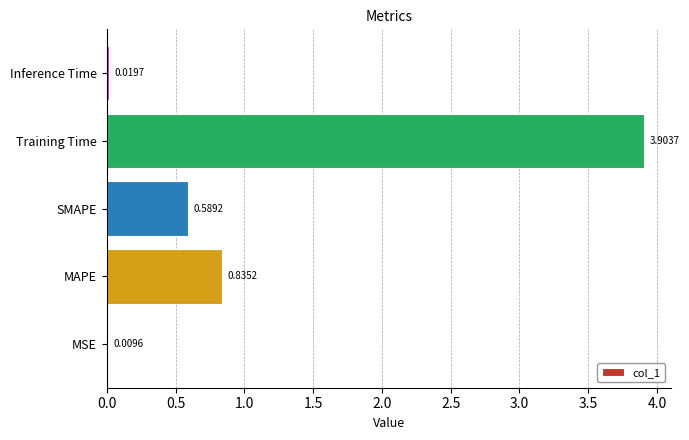

At which category does the chart reach its peak across all series?

Training Time